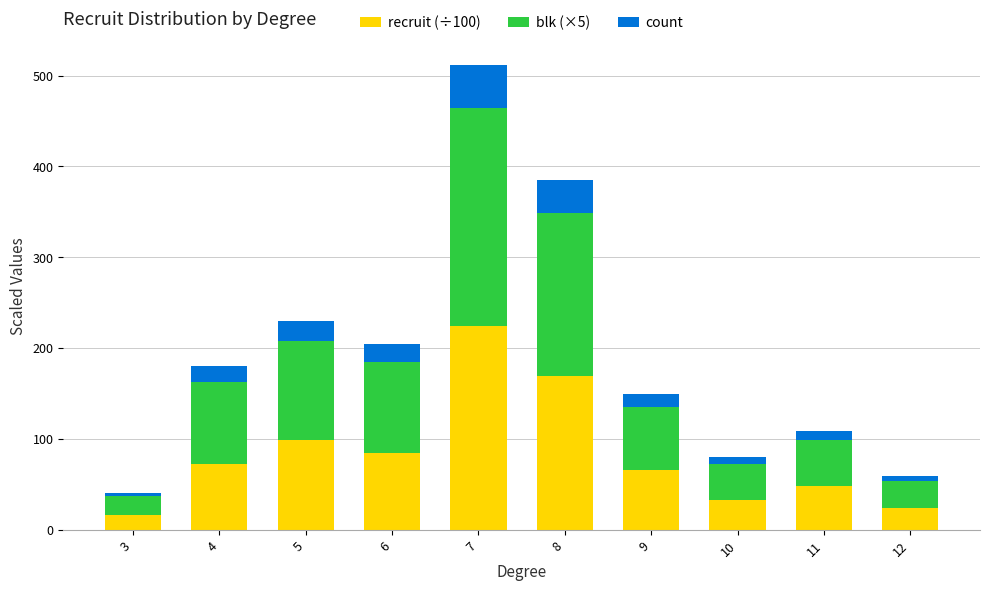

At which category is the sum across all series the highest?

7